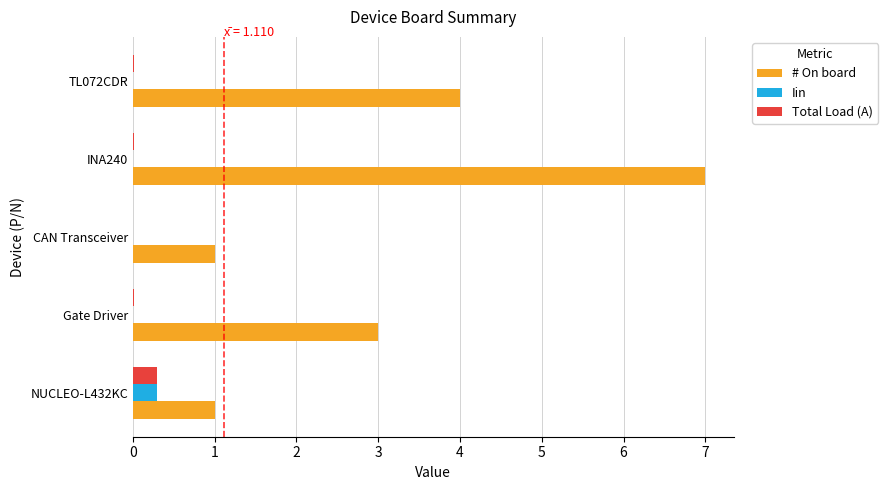

Count the # On board values in the range 1 to 4.

4